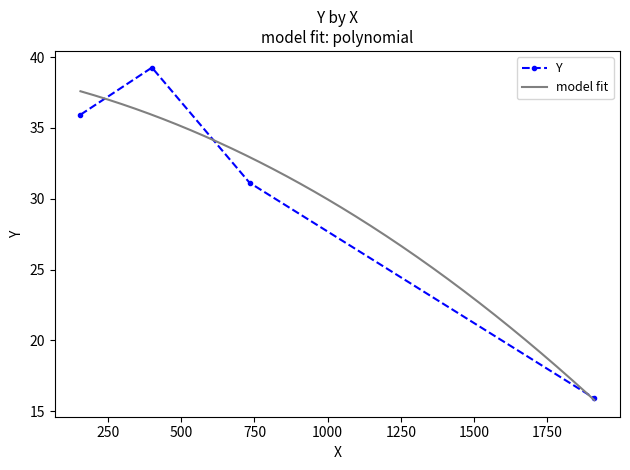

Reading right to left, transcribe all the data shown in this chart.

15.9	31.1	39.3	35.9